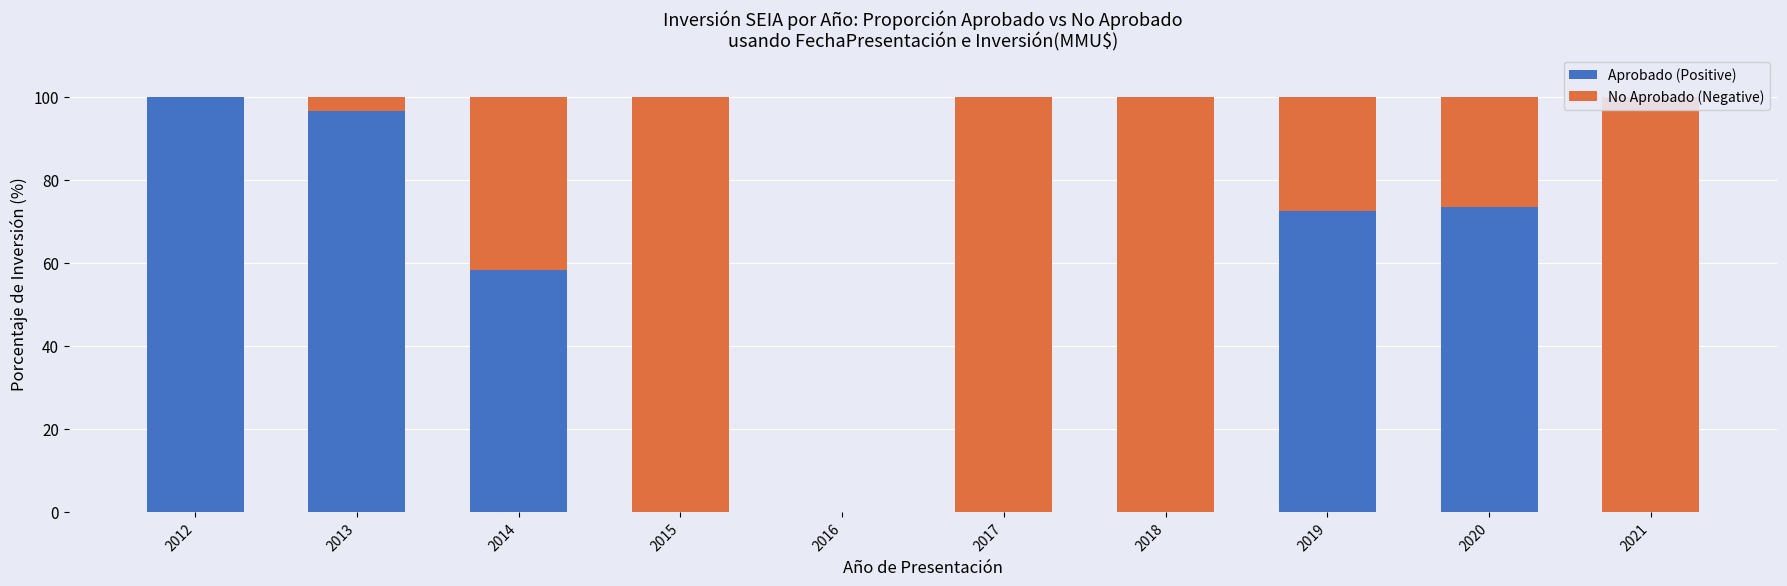

What is the value of the No Aprobado (Negative) bar at the 8th from the left?

27.4